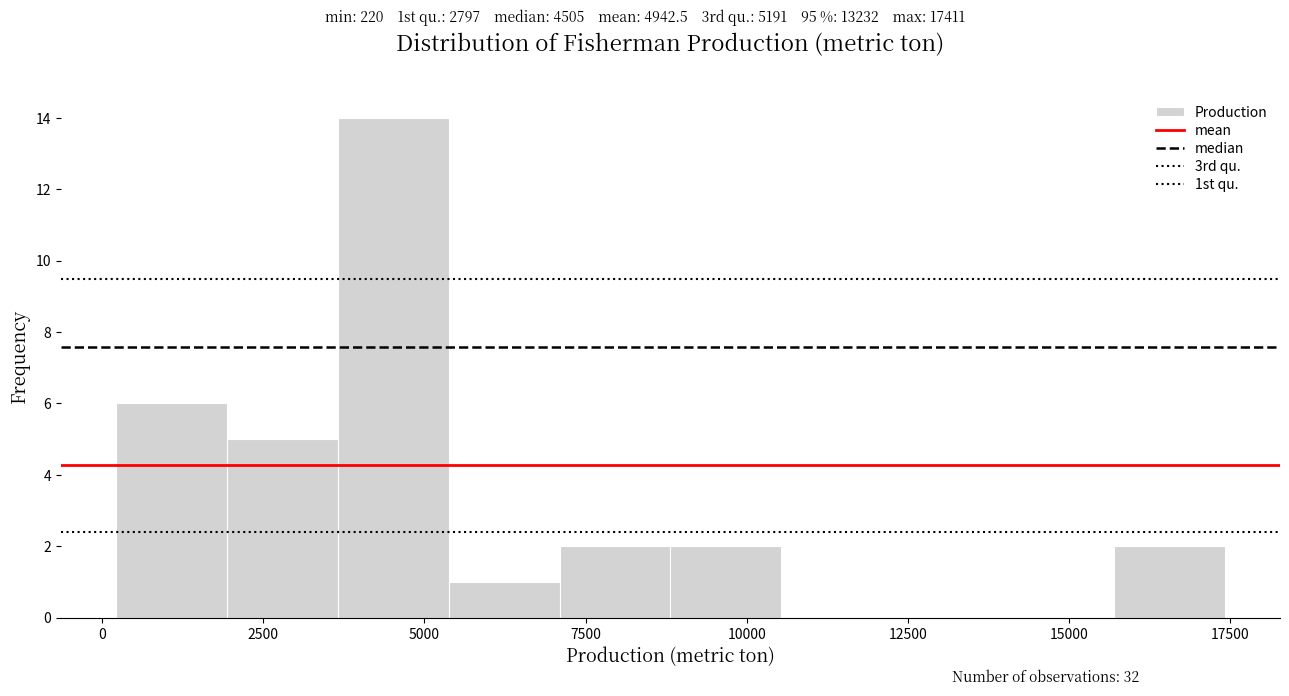

Around what value on the x-axis is the tallest bar? Give the approximate position of its centre, as read against the axis.

4500